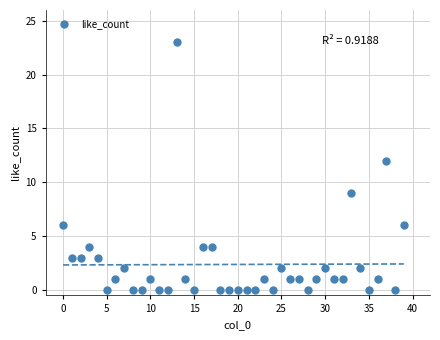

What Y value in the scatter plot is closest to 11?

12